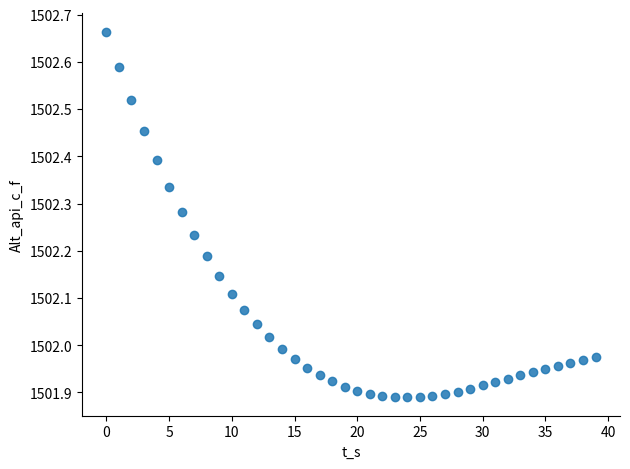

What is the range of Y values (max minus min)?

0.8